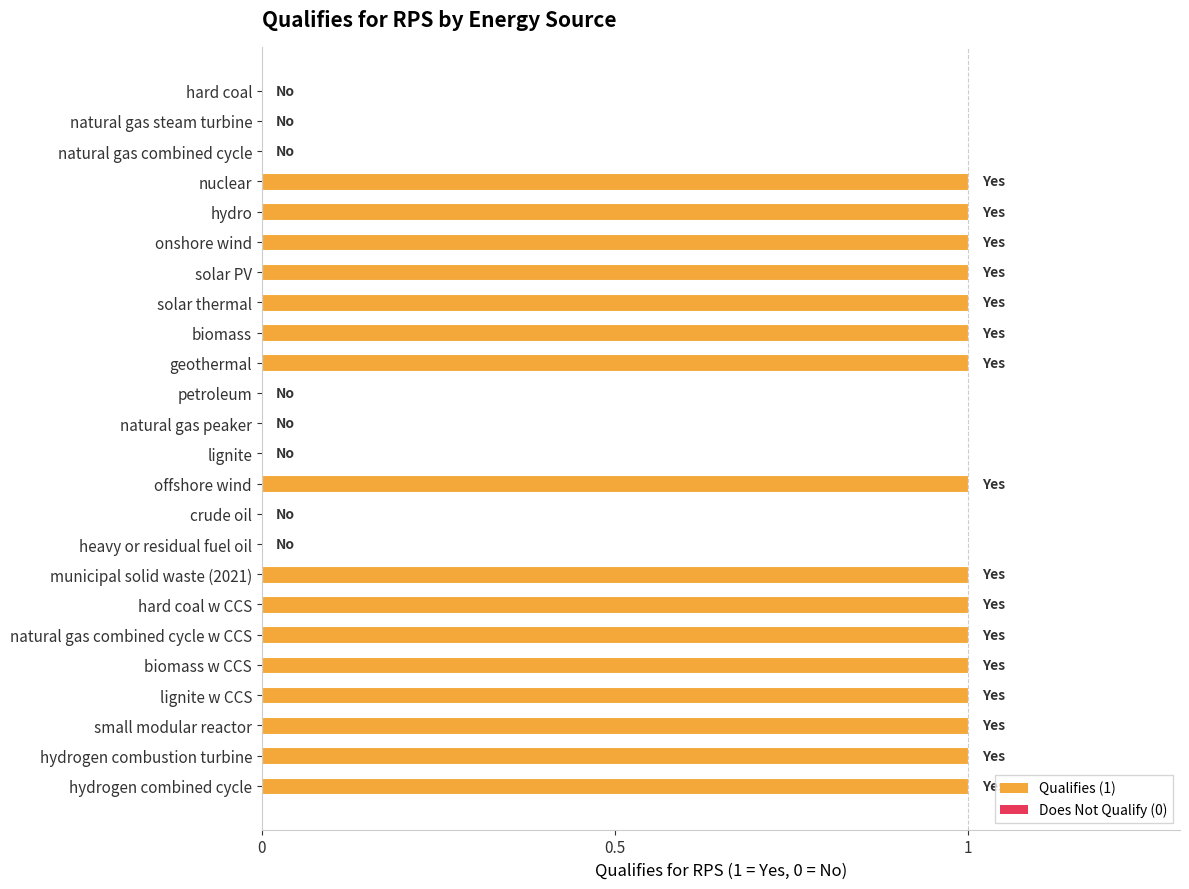

What is the ratio of the value at geothermal to the value at biomass w CCS?

1.0